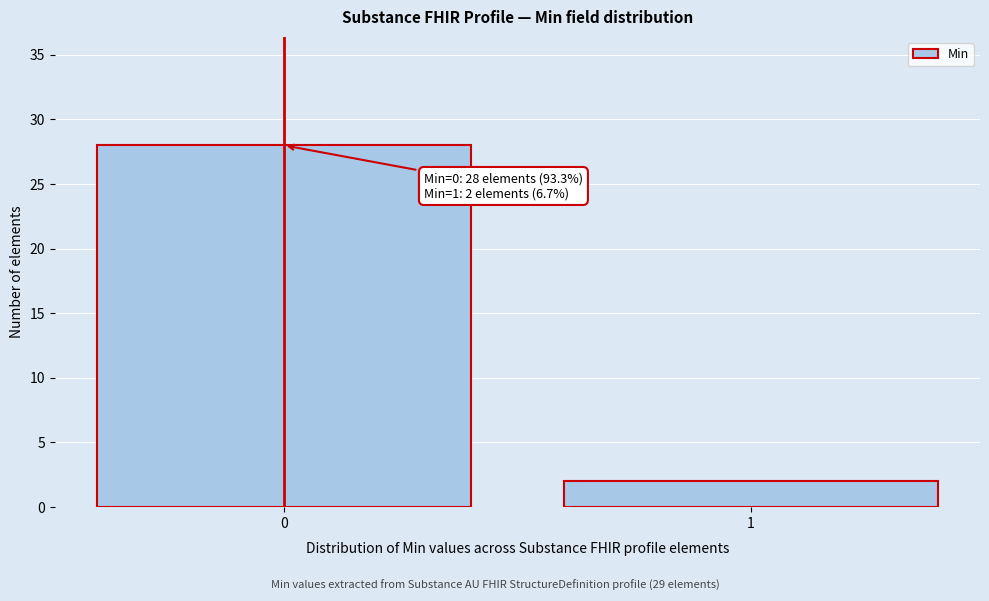

Reading left to right, extract all data points from this chart.

28	2